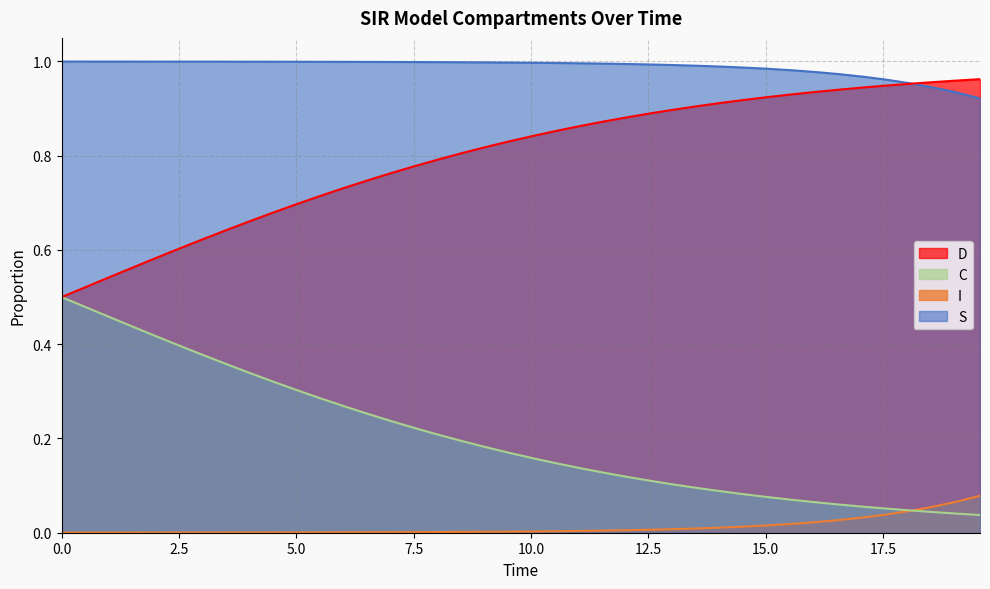

Rank the series by their maximum value, from highest to lowest.

S, D, C, I